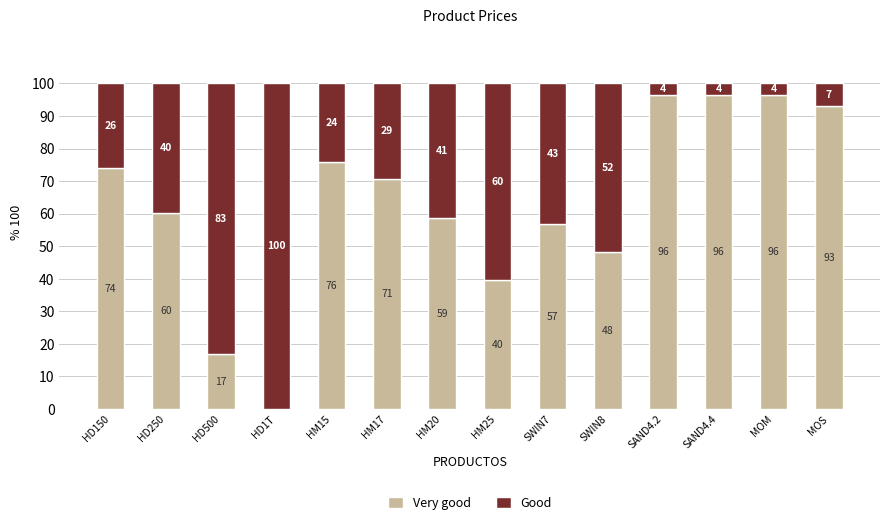

Where does the Very good series first go above 70?

HD150